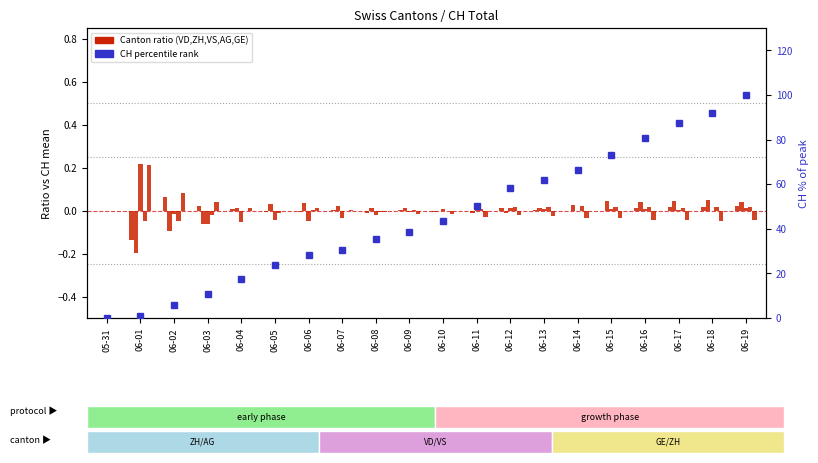

Which series has the largest total across all categories?

CH percentile rank